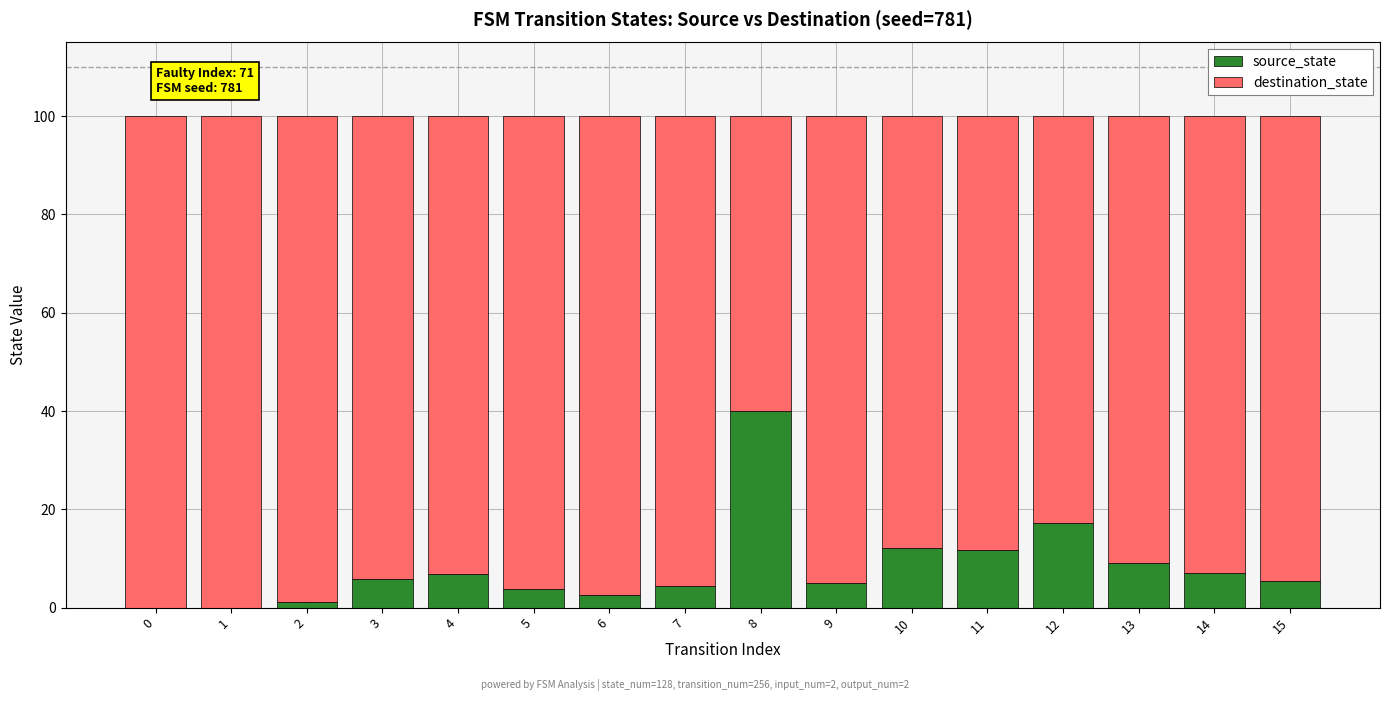

What is the total value across all series at 8?

100.0